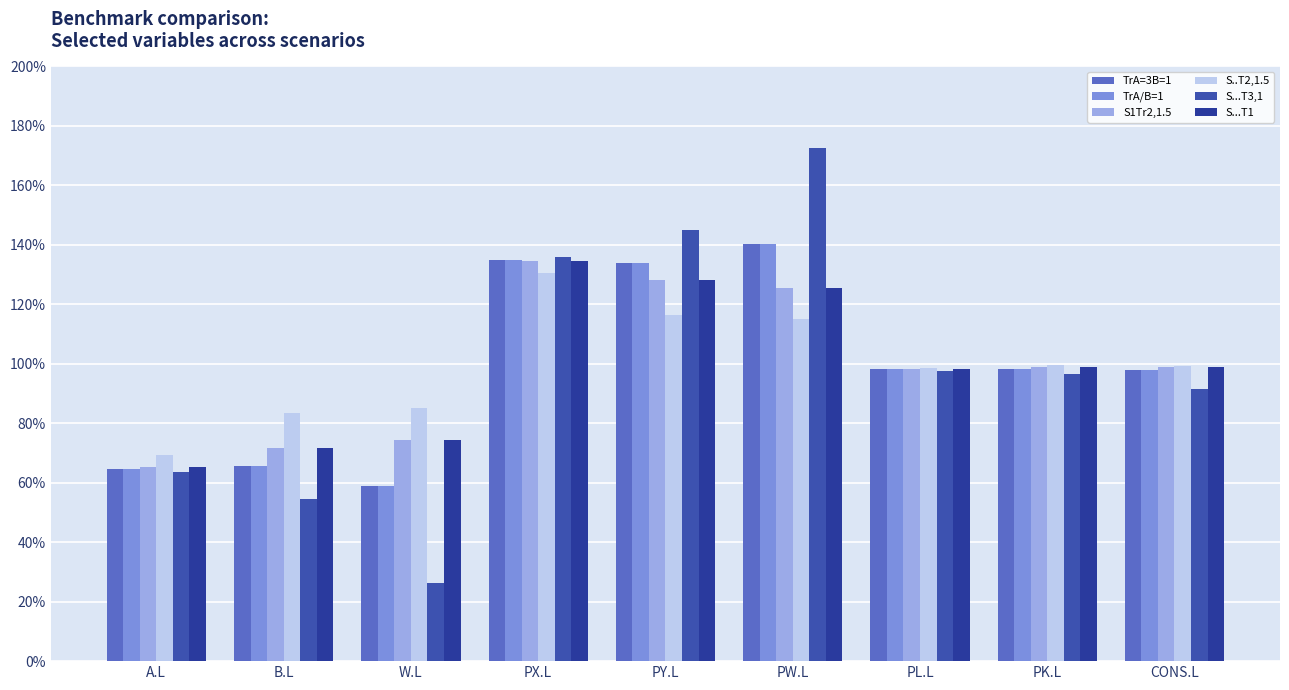

What is the highest value of the TrA=3B=1 series?

1.4